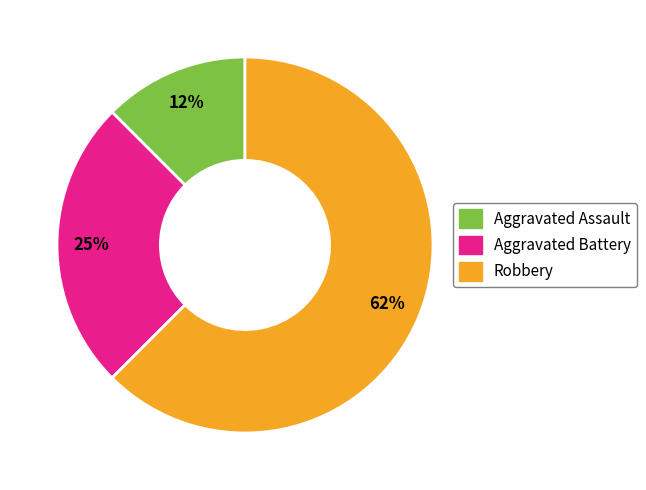

Does Robbery represent more than half of the total?

Yes